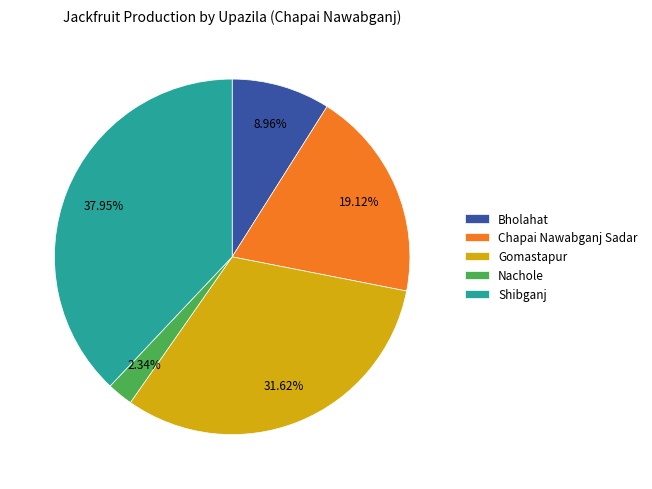

Count the number of slices in the pie.

5